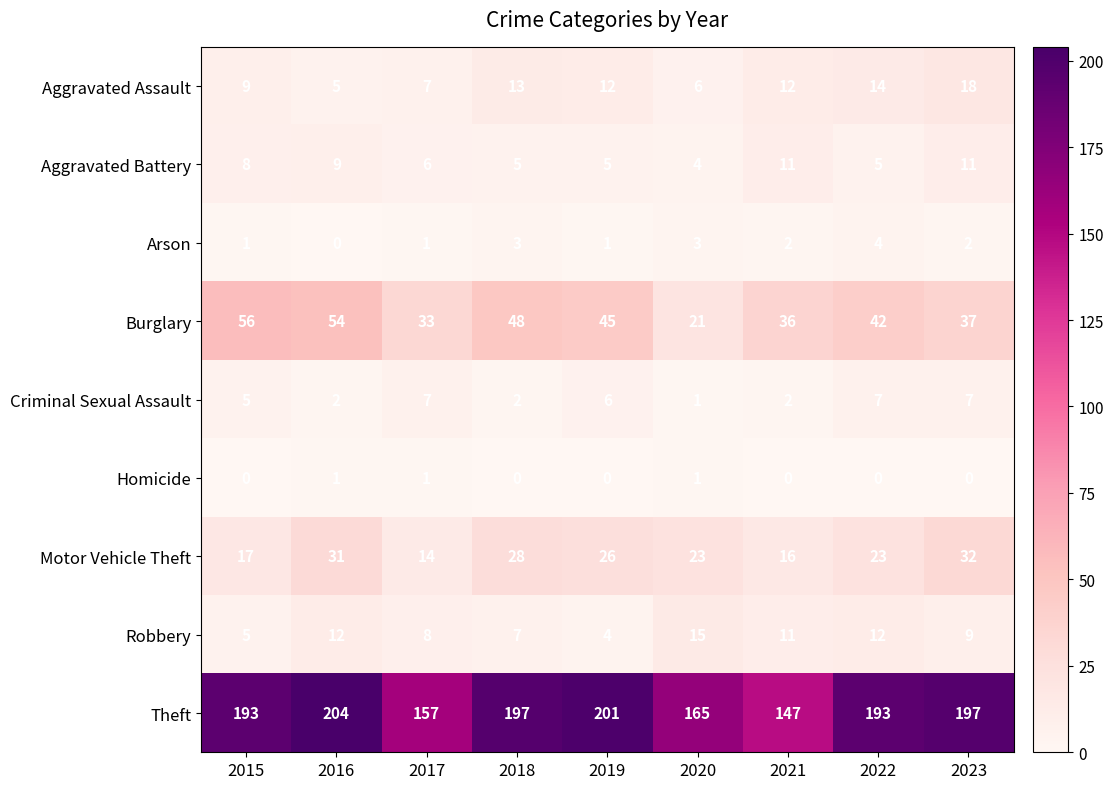

True or false: Theft has a value of 262 at 2018.

False